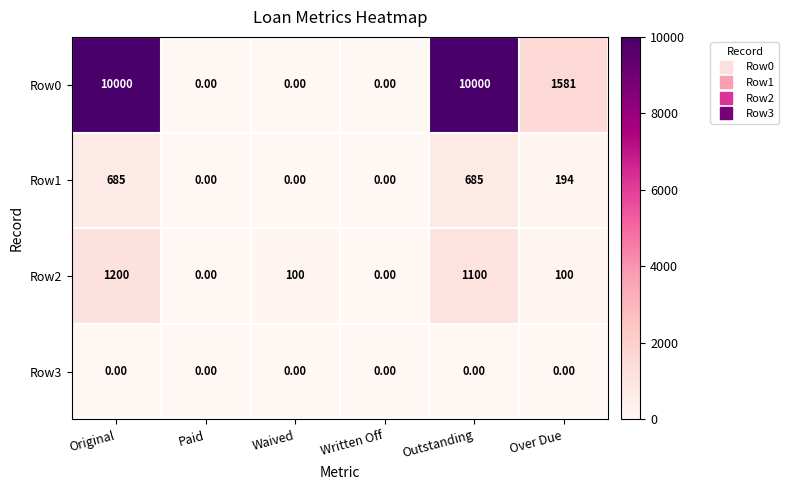

Where is Row1 nearest to the value 342?

Over Due